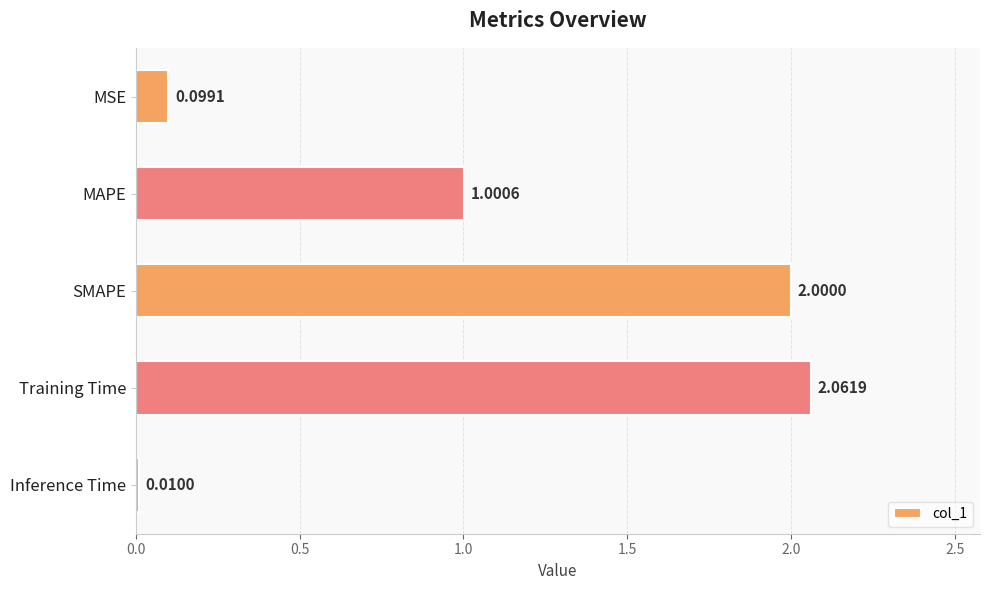

Which category has the highest value across all series?

Training Time